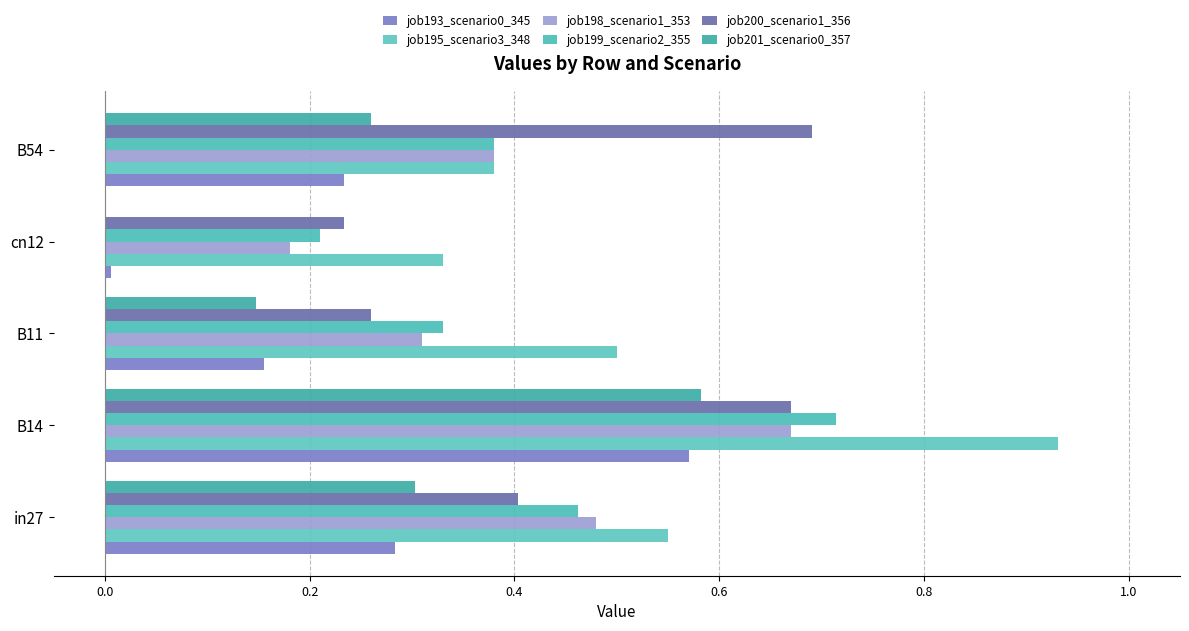

How many categories are shown in the chart?

5